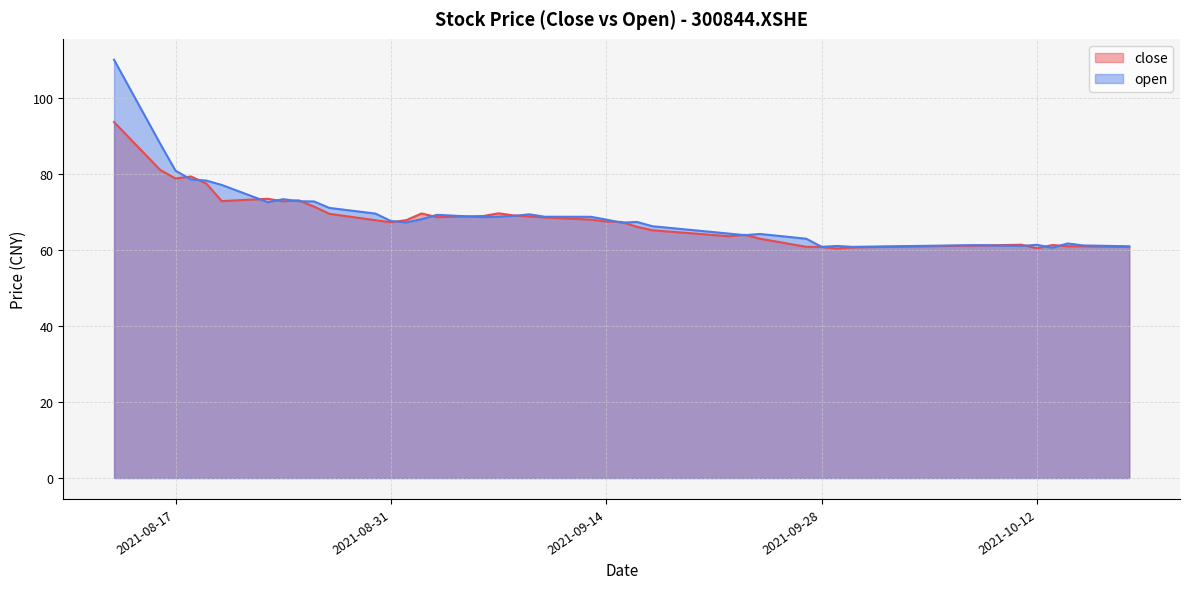

The value of open at 2021-08-31 is 67.7. True or false?

True